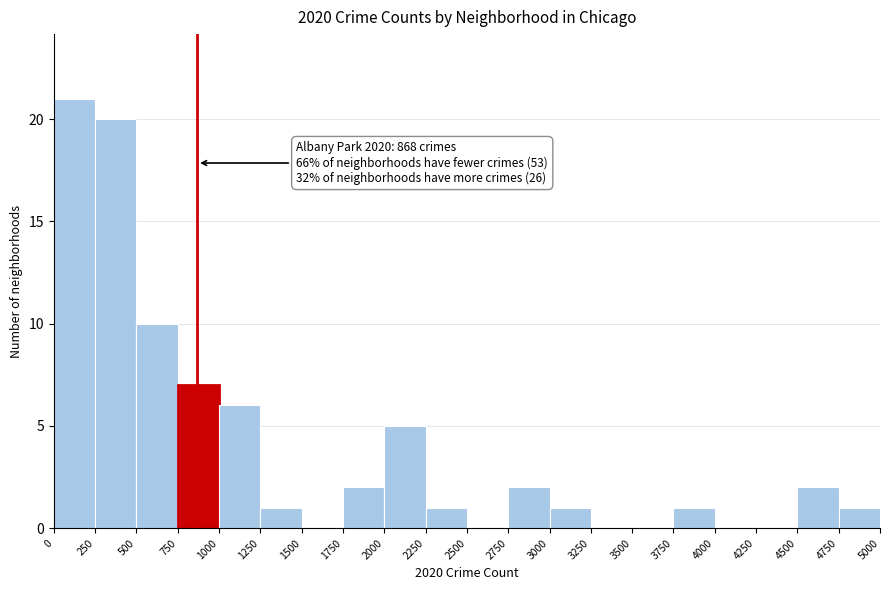

Over which range of the x-axis is the bar tallest?

0 to 250